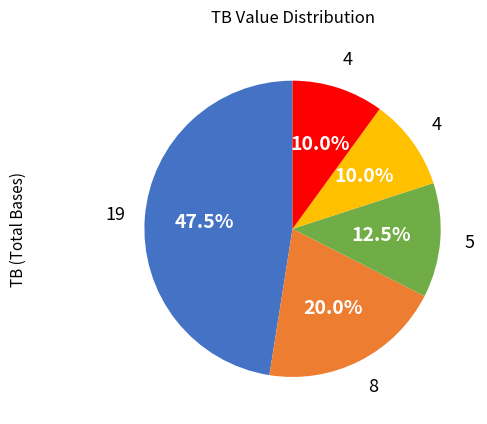

Is there any slice that represents more than half of the pie?

No